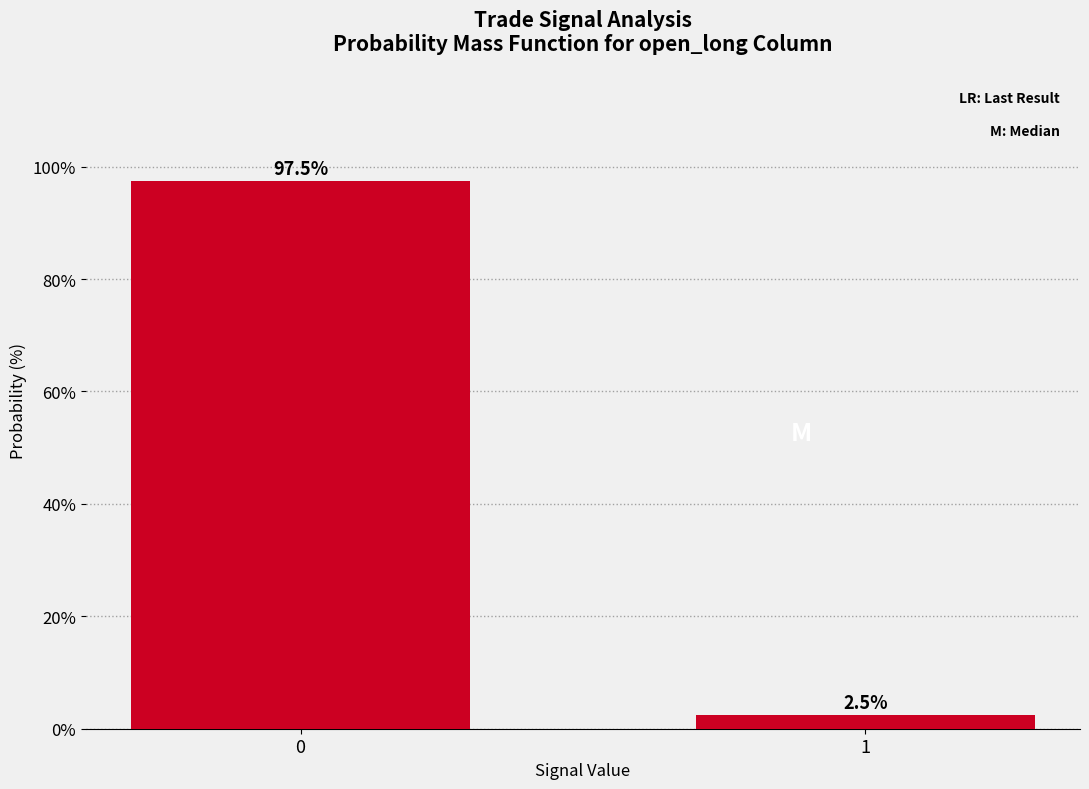

Reading left to right, transcribe all the data shown in this chart.

97.5	2.5